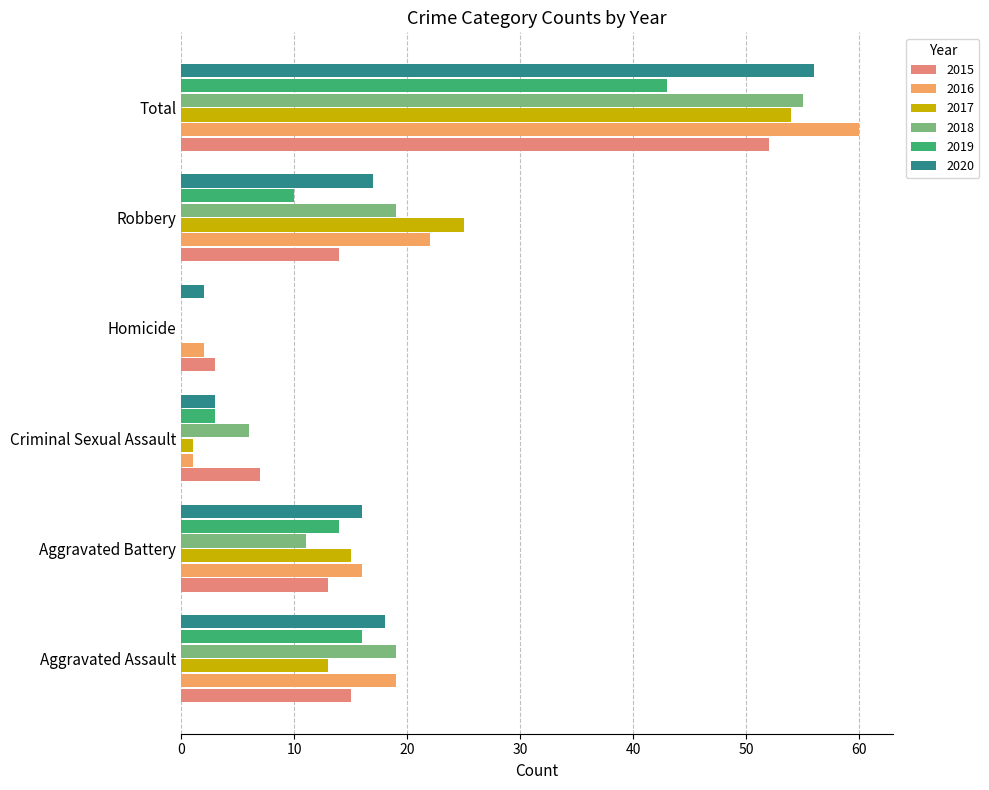

Is the value of 2018 at Total greater than the value of 2015 at Aggravated Assault?

Yes